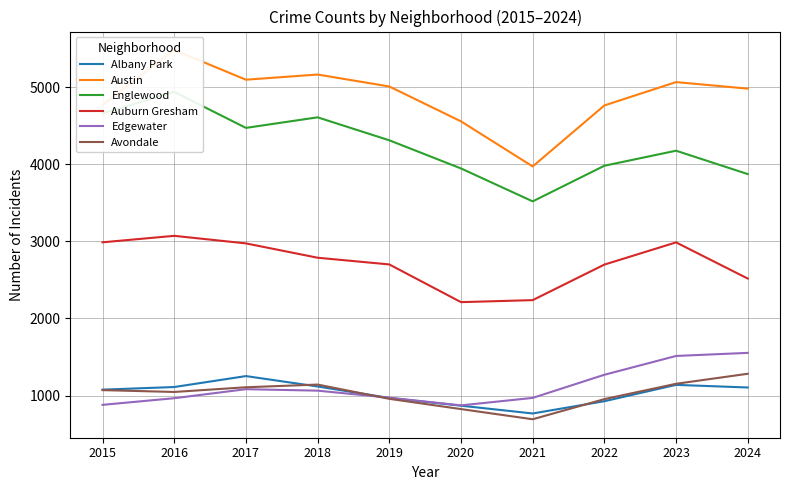

Is it true that Edgewater equals 1428 at 2015?

False